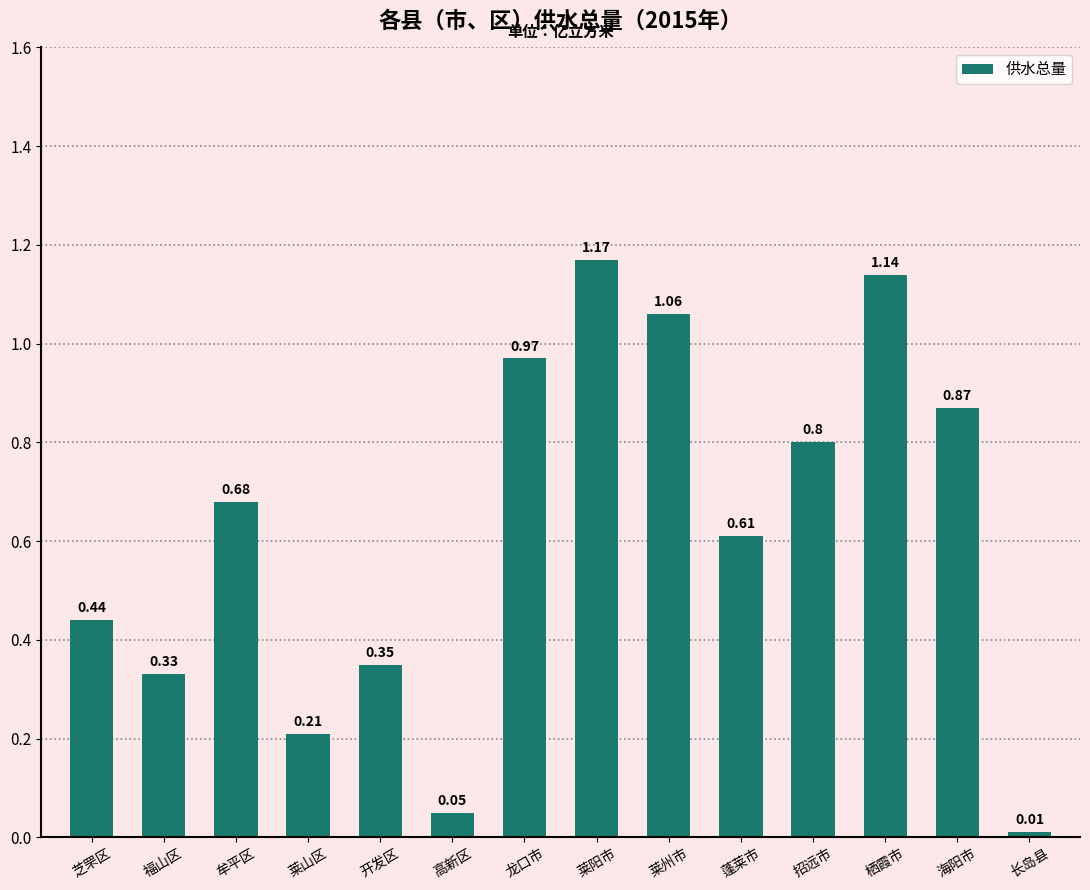

What is the sum of all values?

8.7